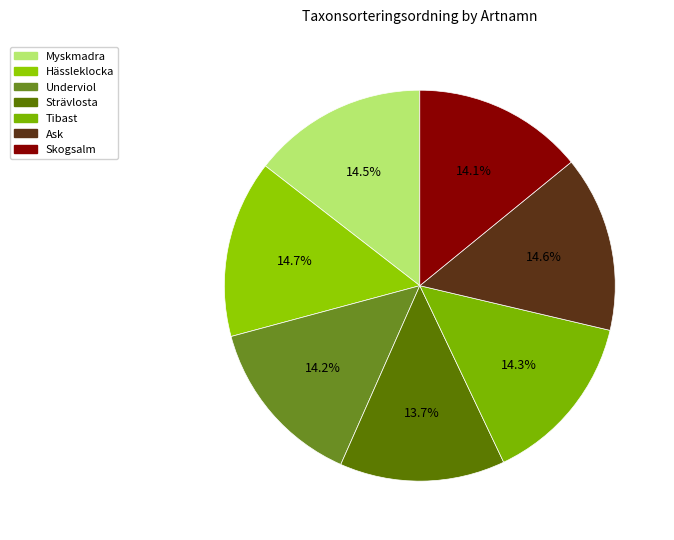

What percentage is NOT represented by Skogsalm?

85.9%